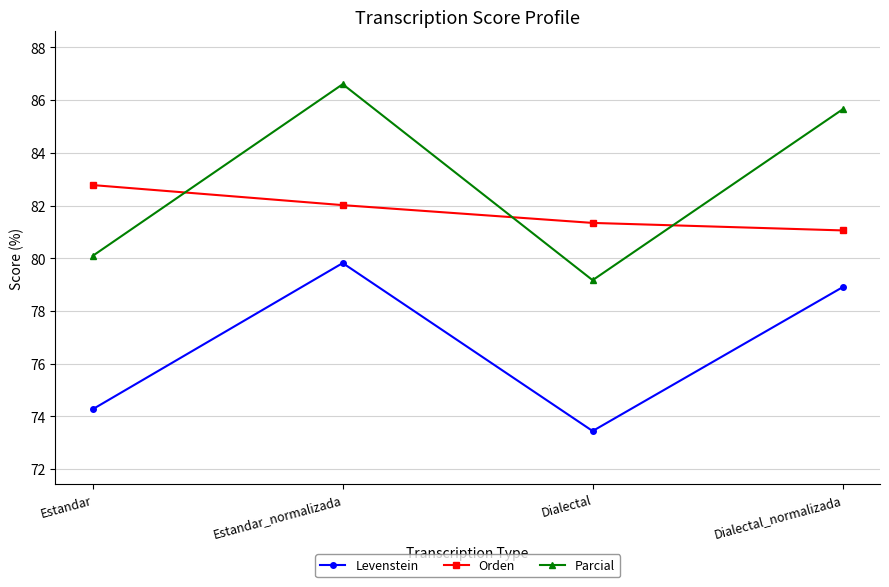

Reading right to left, list all the values displayed in this chart.

Levenstein: 78.9	73.4	79.8	74.3
Orden: 81.1	81.3	82.0	82.8
Parcial: 85.6	79.2	86.6	80.1